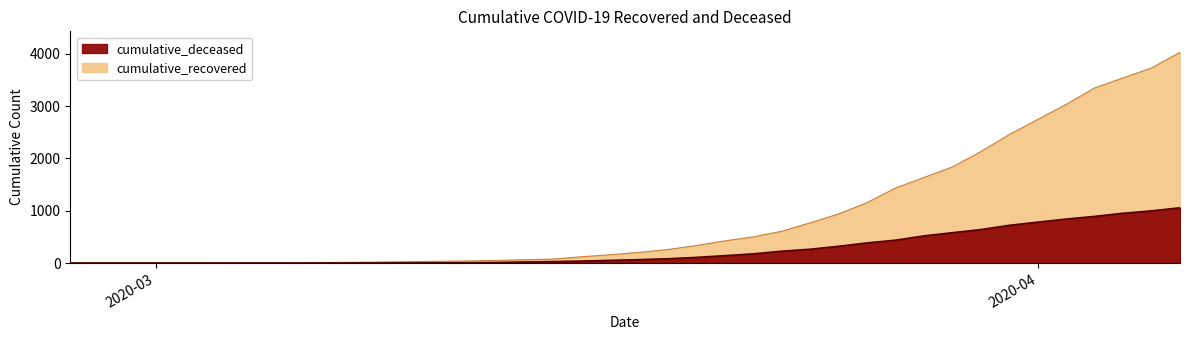

What is the difference between the highest and lowest values at 2020-03-11?

29